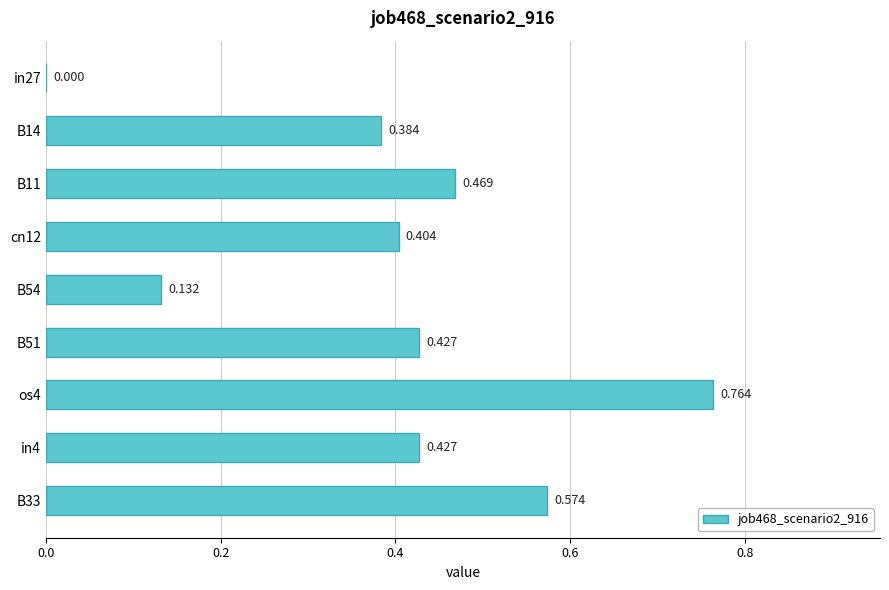

How many positive values are there?

8